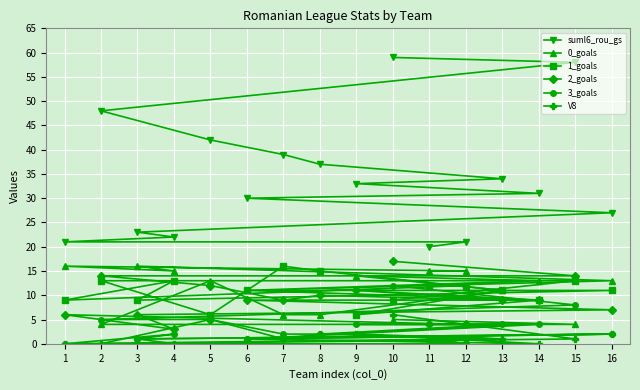

Where do 0_goals and V8 first cross each other?

10 and 15